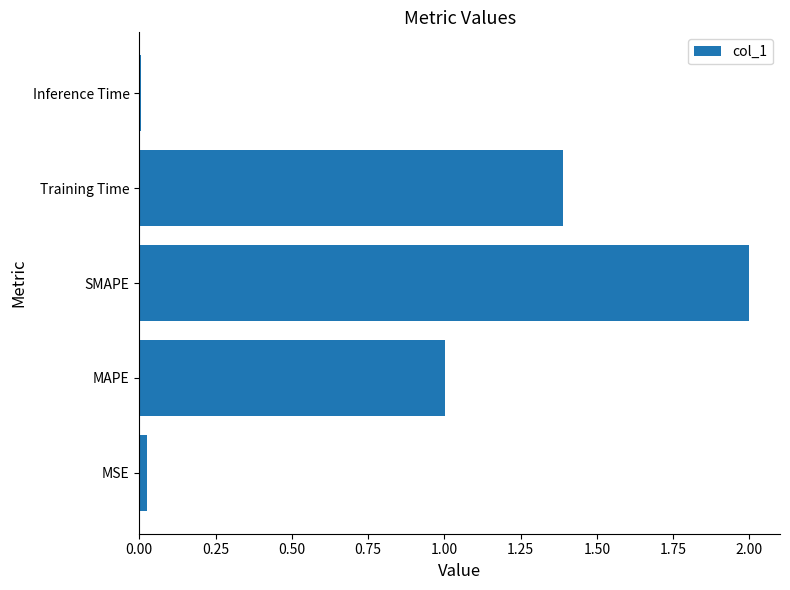

True or false: the data shows 3.0 at SMAPE.

False